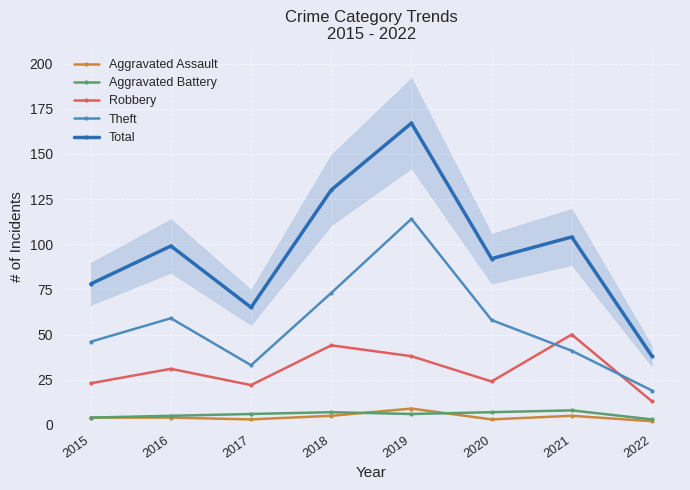

Where does the Aggravated Assault series first go above 4?

2018